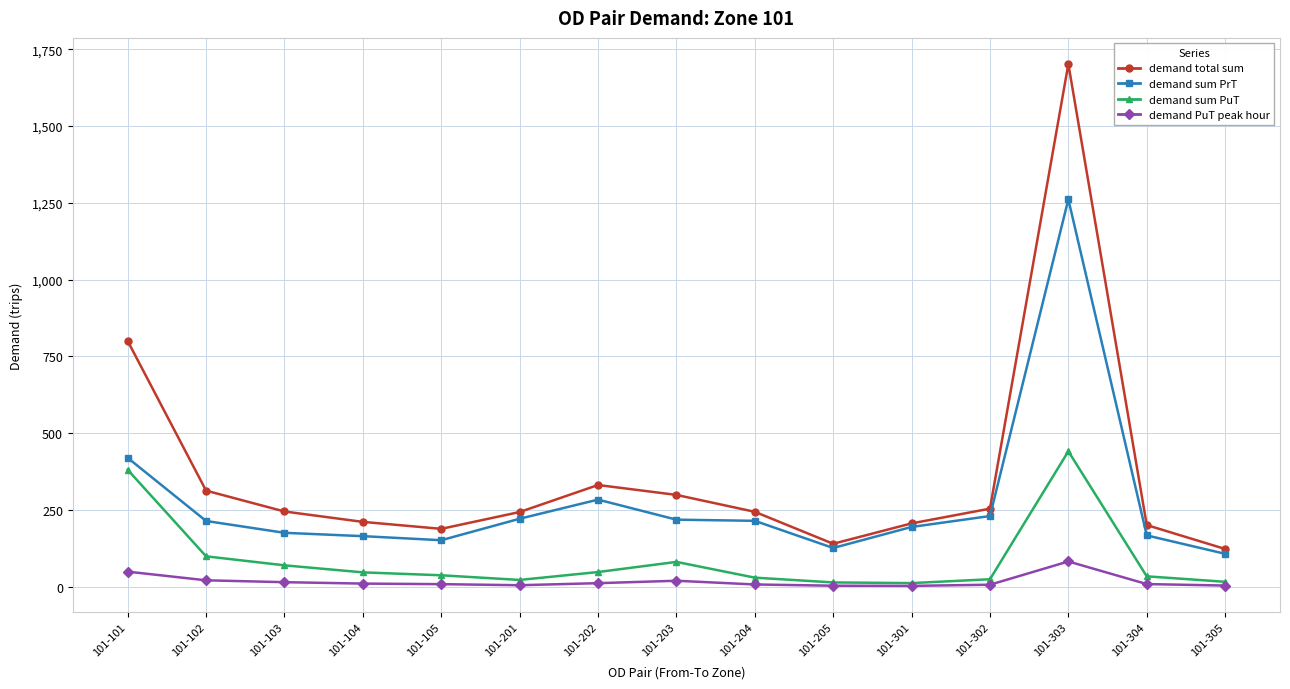

What is the sum of all demand sum PrT values?

4147.3